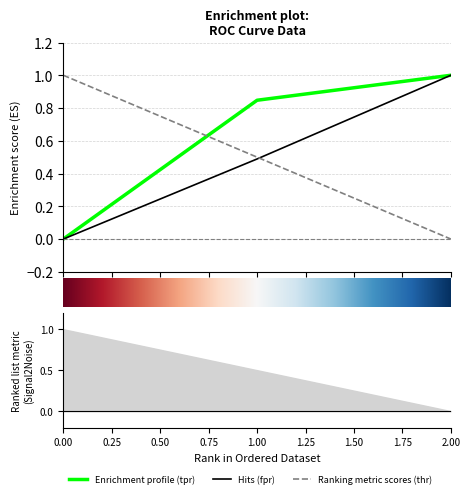

At how many categories does at least one series exceed 0?

3